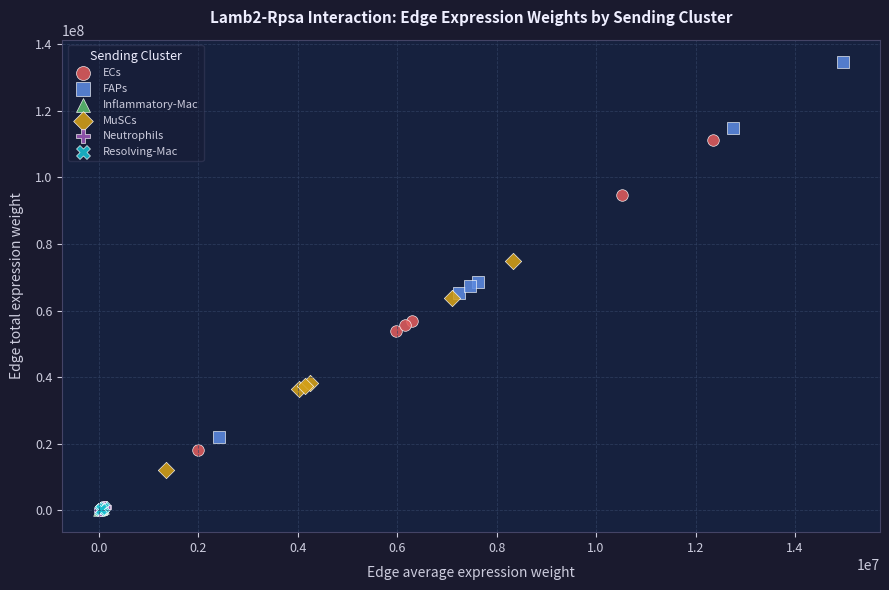

Which series contains the highest Y value?

FAPs